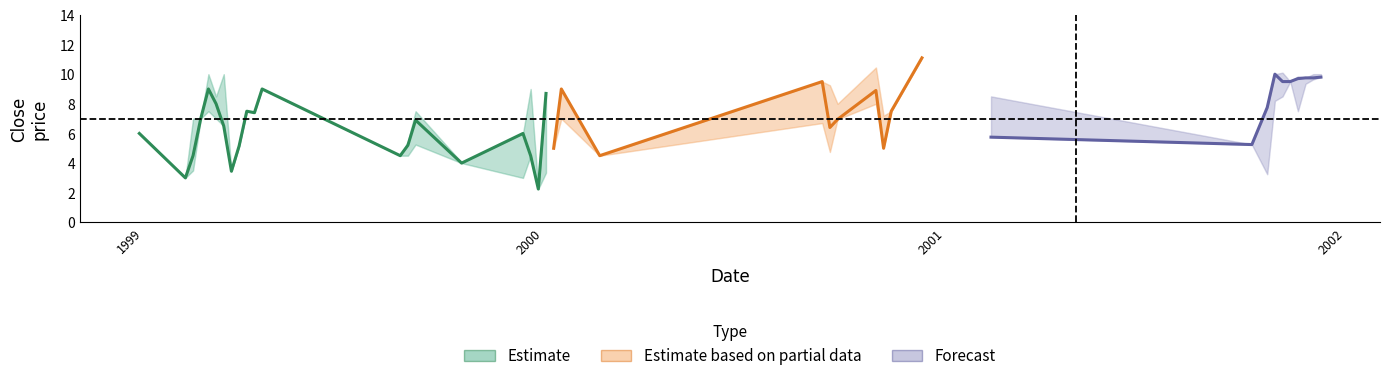

At which category does close_mean reach its first local peak?

4